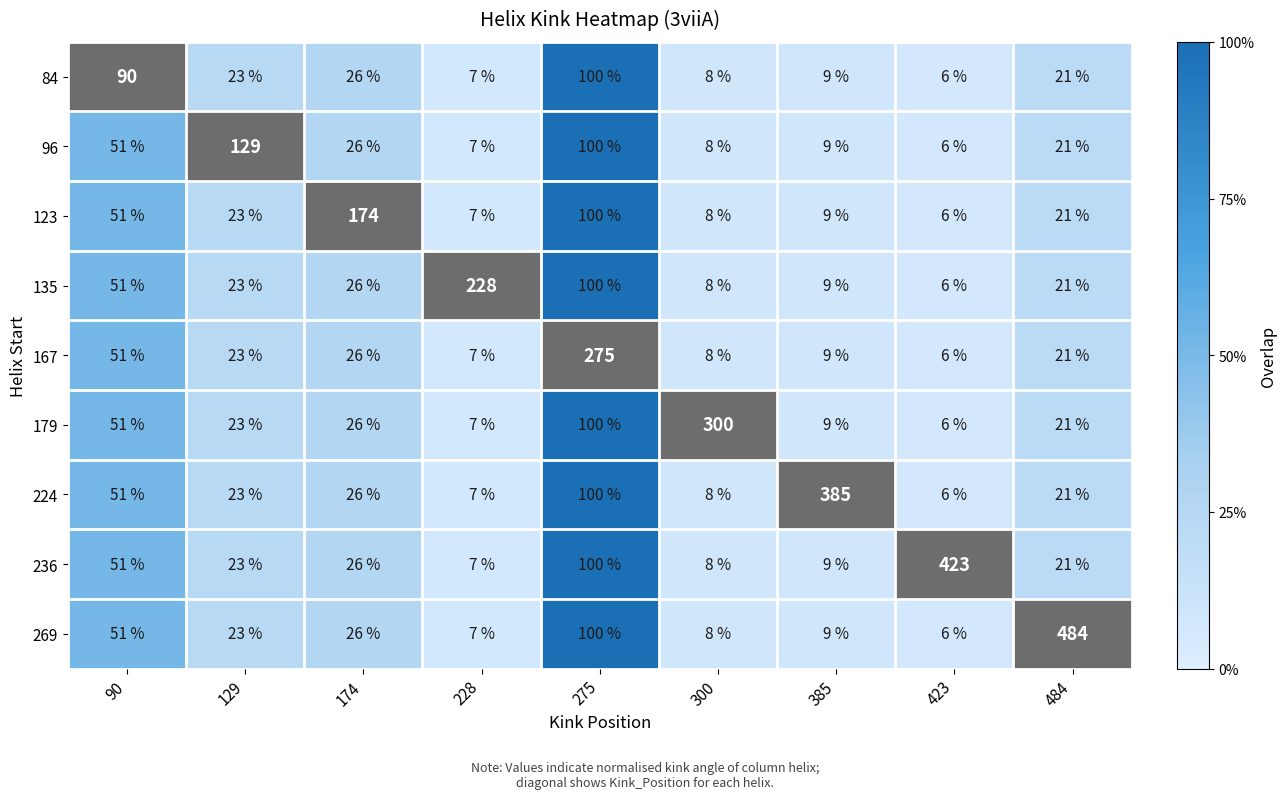

Is the value of 236 at 385 greater than the value of 224 at 228?

Yes